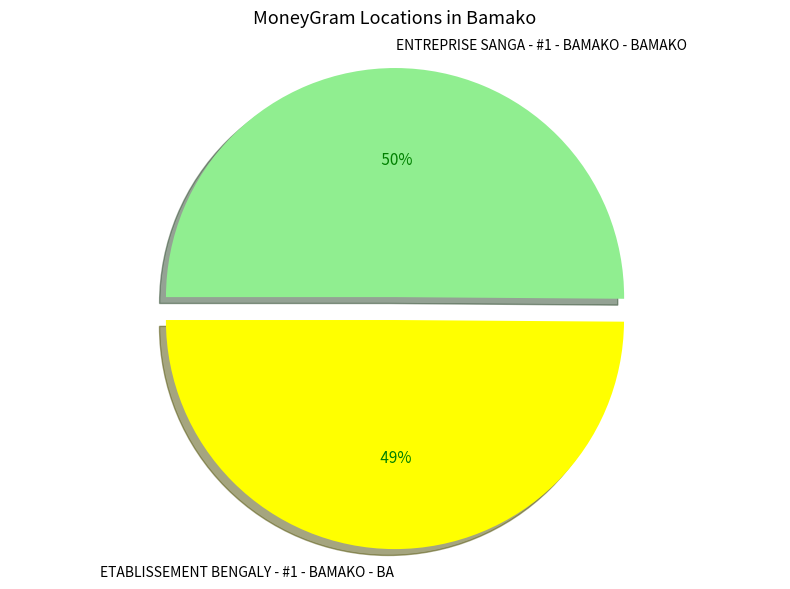

Does ENTREPRISE SANGA - #1 - BAMAKO - BAMAKO account for over 50% of the chart?

Yes